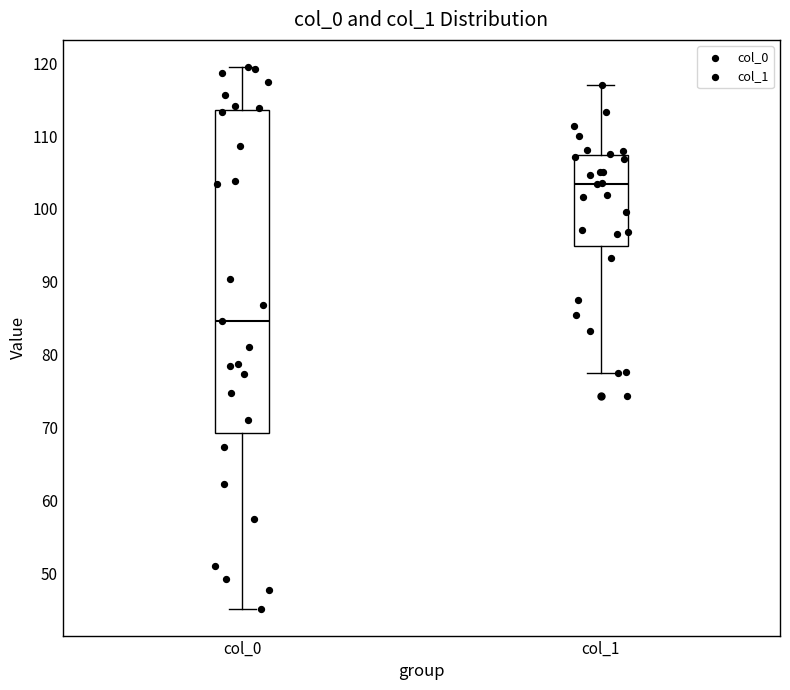

Which box is the tallest, from its lower edge to its upper edge?

col_0